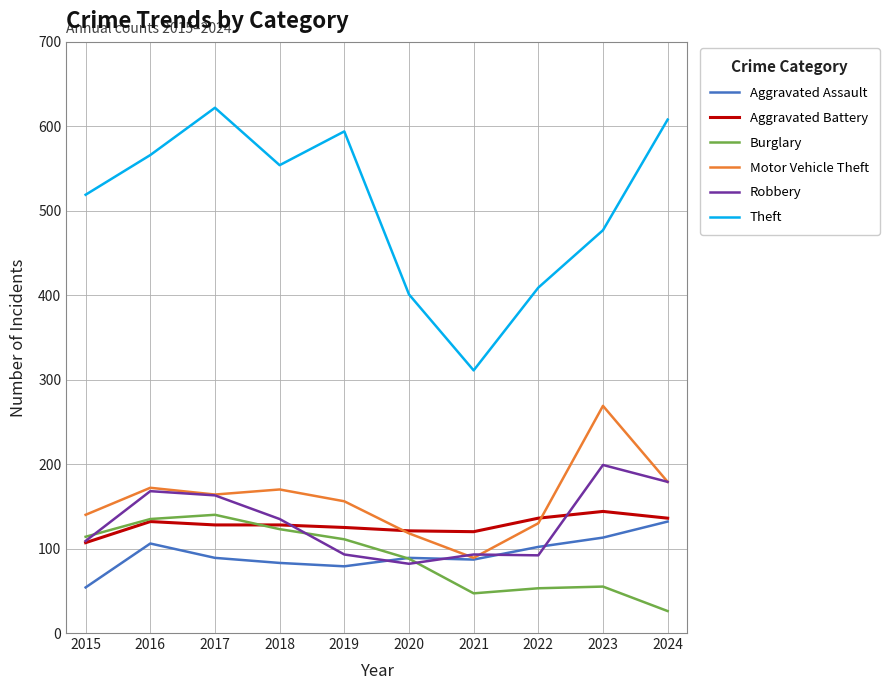

The value of Aggravated Battery at 2021 is 120. True or false?

True